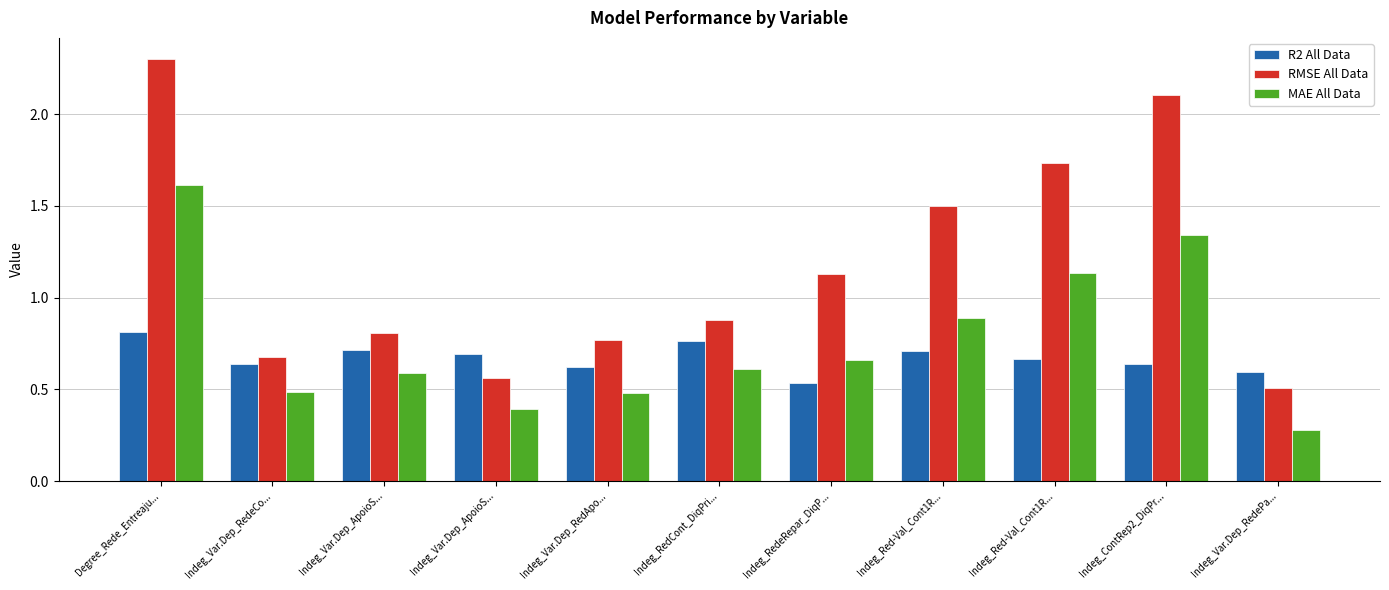

Reading left to right, extract all data points from this chart.

R2 All Data: Degree_Rede_Entreaju...=0.8	Indeg_Var.Dep_RedeCo...=0.6	Indeg_Var.Dep_ApoioS...=0.7	Indeg_Var.Dep_ApoioS...=0.7	Indeg_Var.Dep_RedApo...=0.6	Indeg_RedCont_DiqPri...=0.8	Indeg_RedeRepar_DiqP...=0.5	Indeg_Red-Val_Cont1R...=0.7	Indeg_Red-Val_Cont1R...=0.7	Indeg_ContRep2_DiqPr...=0.6	Indeg_Var.Dep_RedePa...=0.6
RMSE All Data: Degree_Rede_Entreaju...=2.3	Indeg_Var.Dep_RedeCo...=0.7	Indeg_Var.Dep_ApoioS...=0.8	Indeg_Var.Dep_ApoioS...=0.6	Indeg_Var.Dep_RedApo...=0.8	Indeg_RedCont_DiqPri...=0.9	Indeg_RedeRepar_DiqP...=1.1	Indeg_Red-Val_Cont1R...=1.5	Indeg_Red-Val_Cont1R...=1.7	Indeg_ContRep2_DiqPr...=2.1	Indeg_Var.Dep_RedePa...=0.5
MAE All Data: Degree_Rede_Entreaju...=1.6	Indeg_Var.Dep_RedeCo...=0.5	Indeg_Var.Dep_ApoioS...=0.6	Indeg_Var.Dep_ApoioS...=0.4	Indeg_Var.Dep_RedApo...=0.5	Indeg_RedCont_DiqPri...=0.6	Indeg_RedeRepar_DiqP...=0.7	Indeg_Red-Val_Cont1R...=0.9	Indeg_Red-Val_Cont1R...=1.1	Indeg_ContRep2_DiqPr...=1.3	Indeg_Var.Dep_RedePa...=0.3